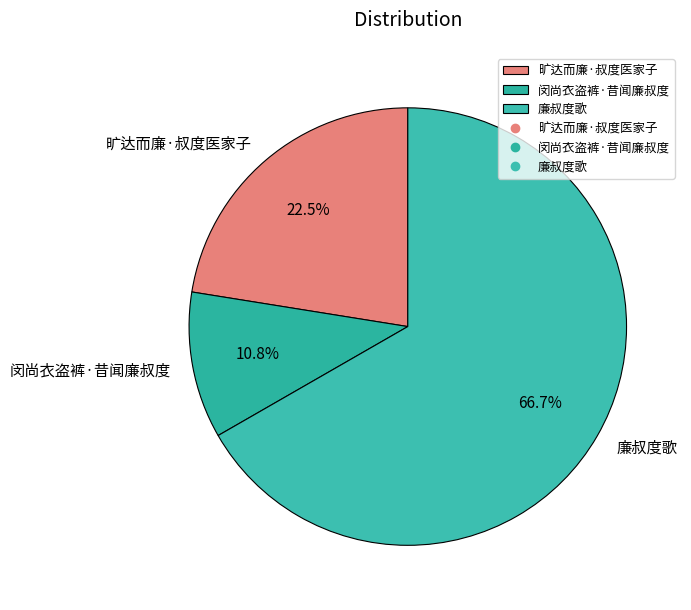

What is the largest slice in the pie chart?

廉叔度歌